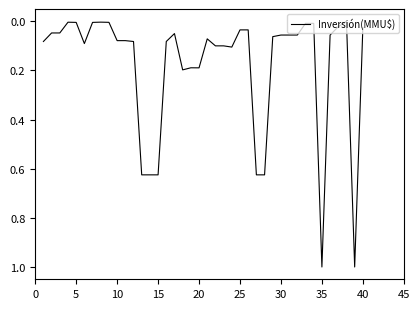

What is the greatest value displayed?

1.0